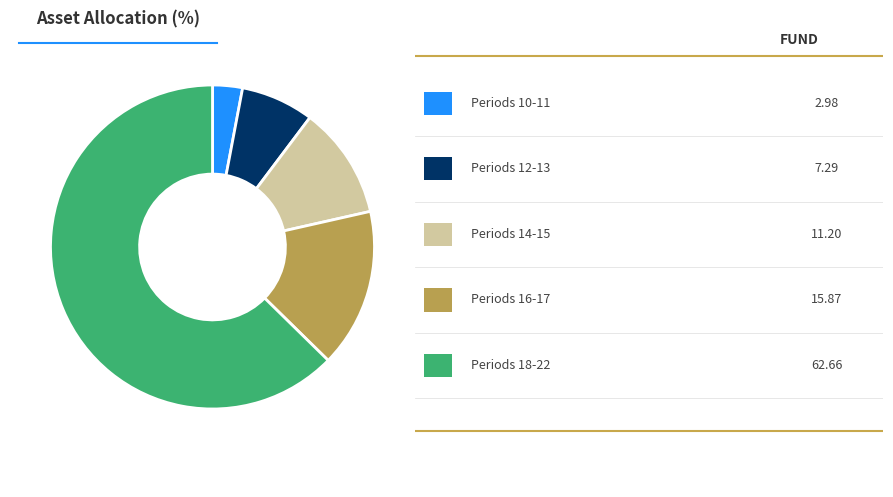

Is there any slice that represents more than half of the pie?

Yes